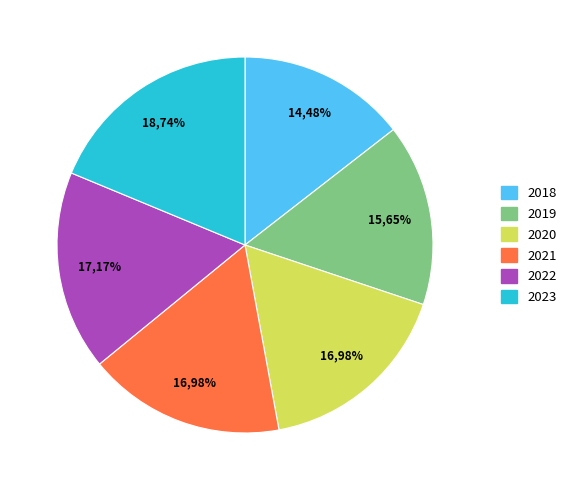

What percentage is NOT represented by 2023?

81.3%